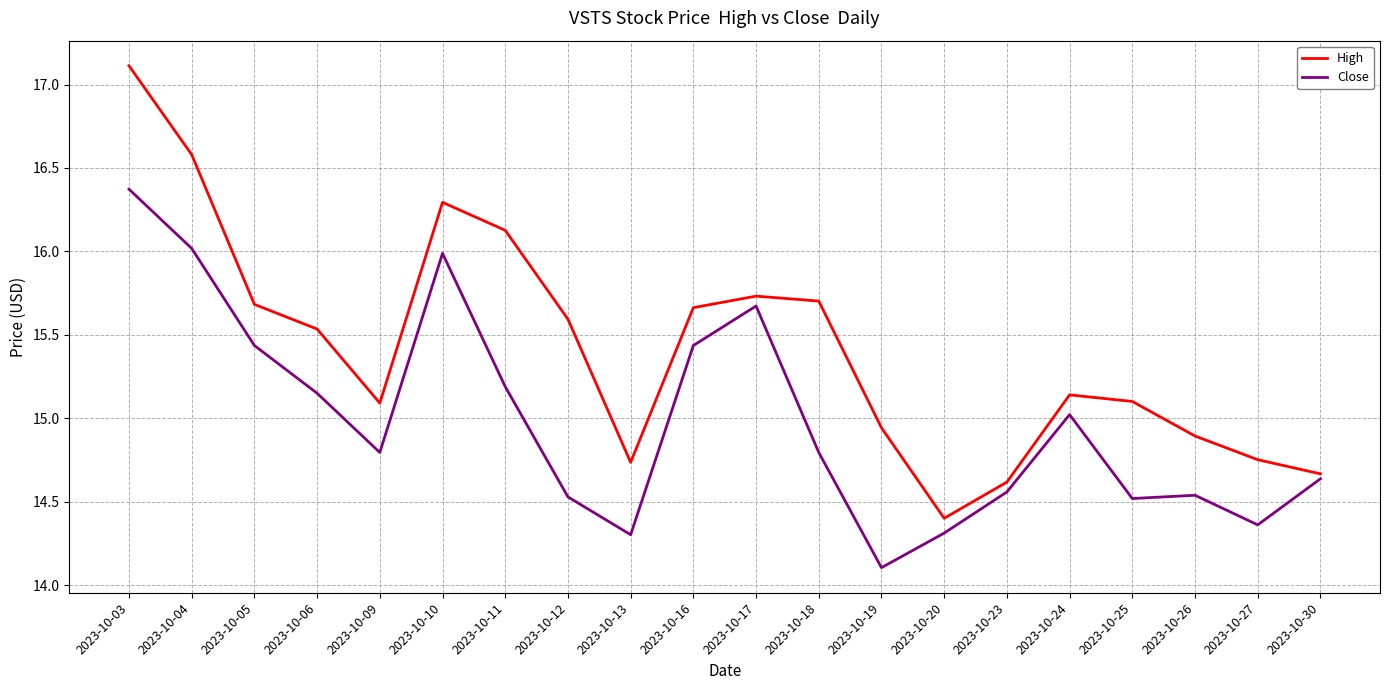

True or false: Close and High cross at least once.

False